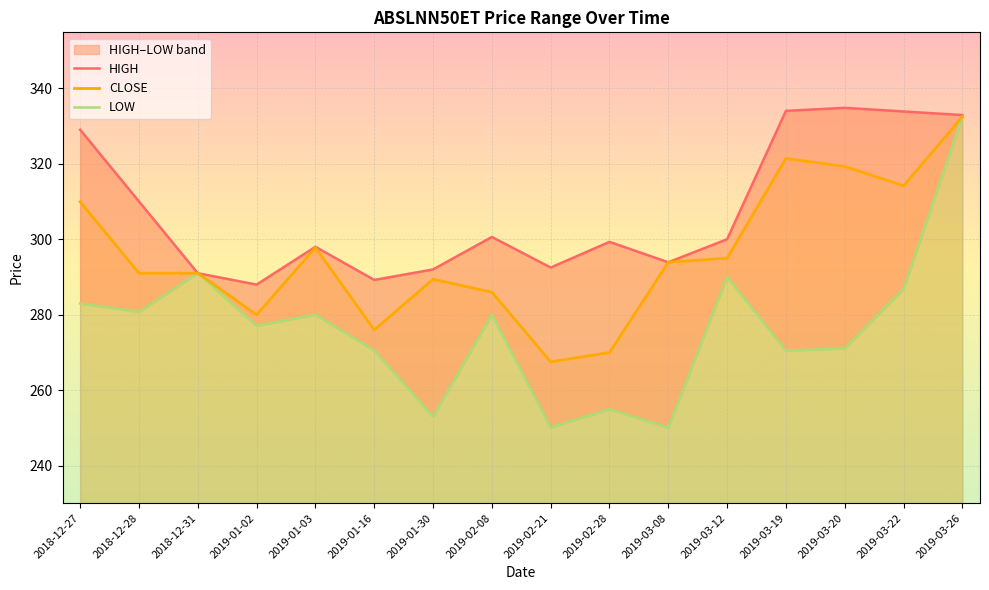

In HIGH, how many points are higher than both neighbors (excluding endpoints)?

4